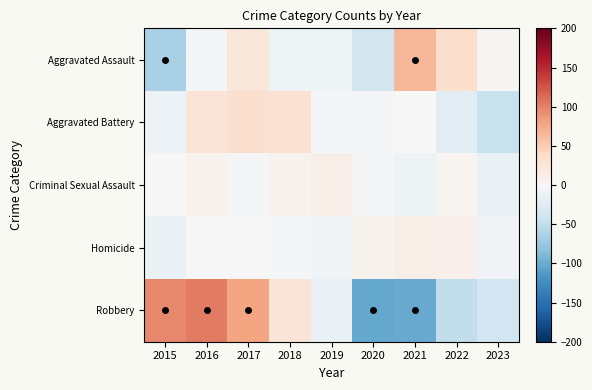

Between 2021 and 2015, which is larger?

2021